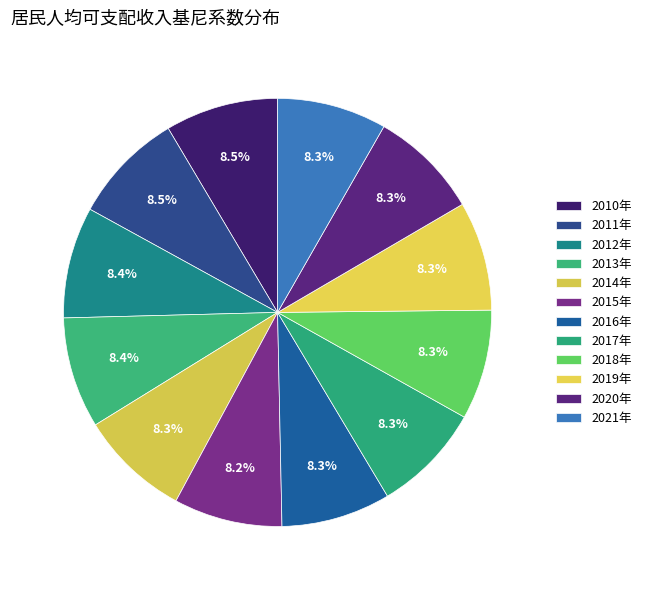

True or false: 2011年 accounts for 8% of the total.

True